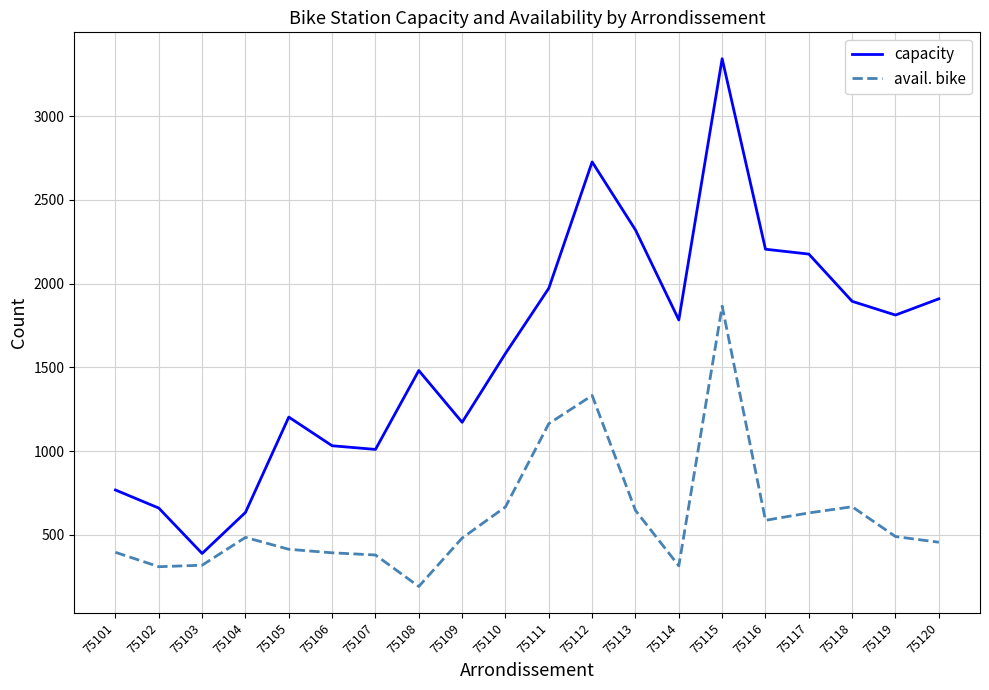

True or false: capacity and avail. bike intersect in this chart.

False